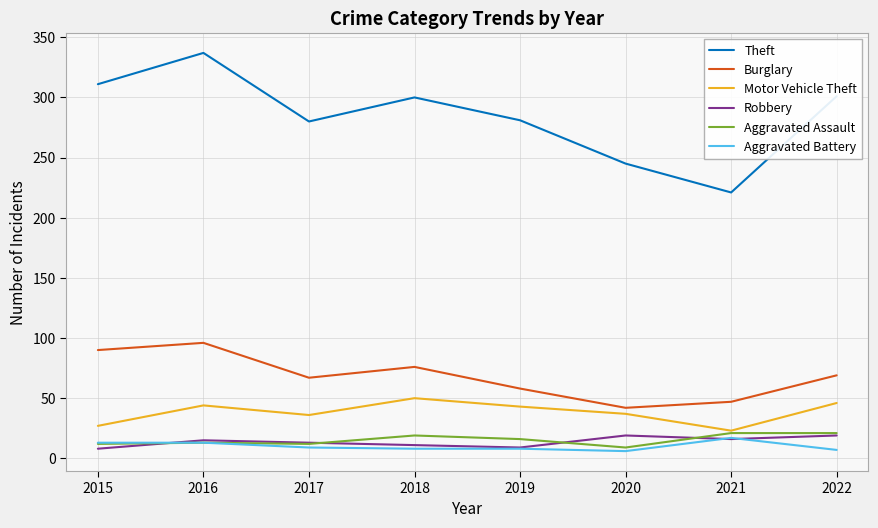

Which series has the largest range (max minus min)?

Theft